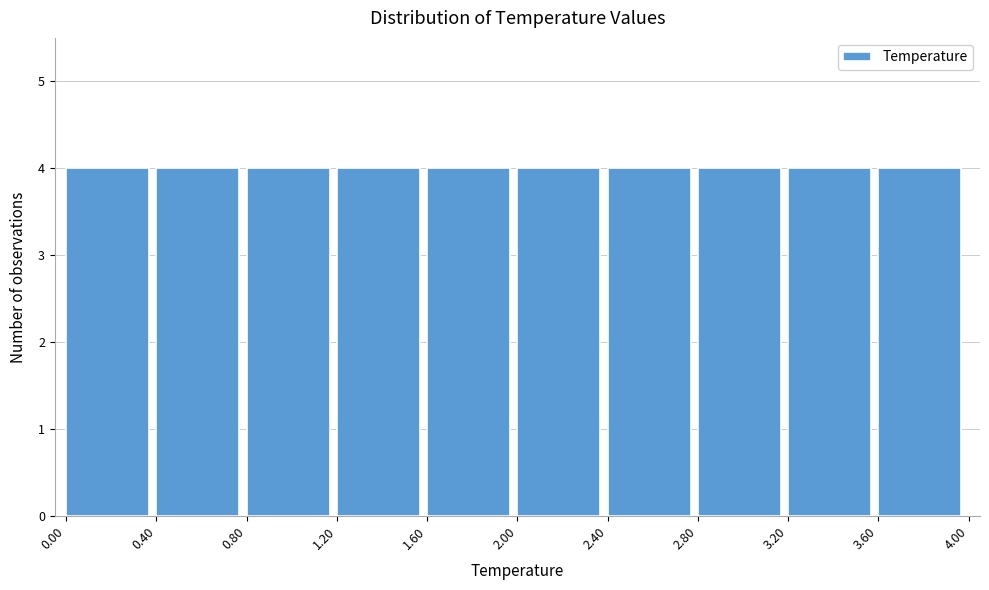

What is the height of the bar covering 2.80 to 3.20 on the x-axis? The values are not printed on the chart, so give them approximately, as read against the axis.

4